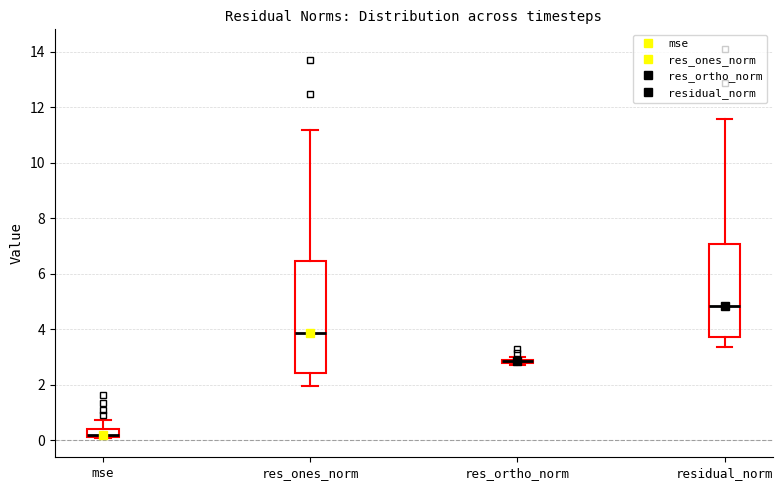

Which box is the tallest, from its lower edge to its upper edge?

res_ones_norm